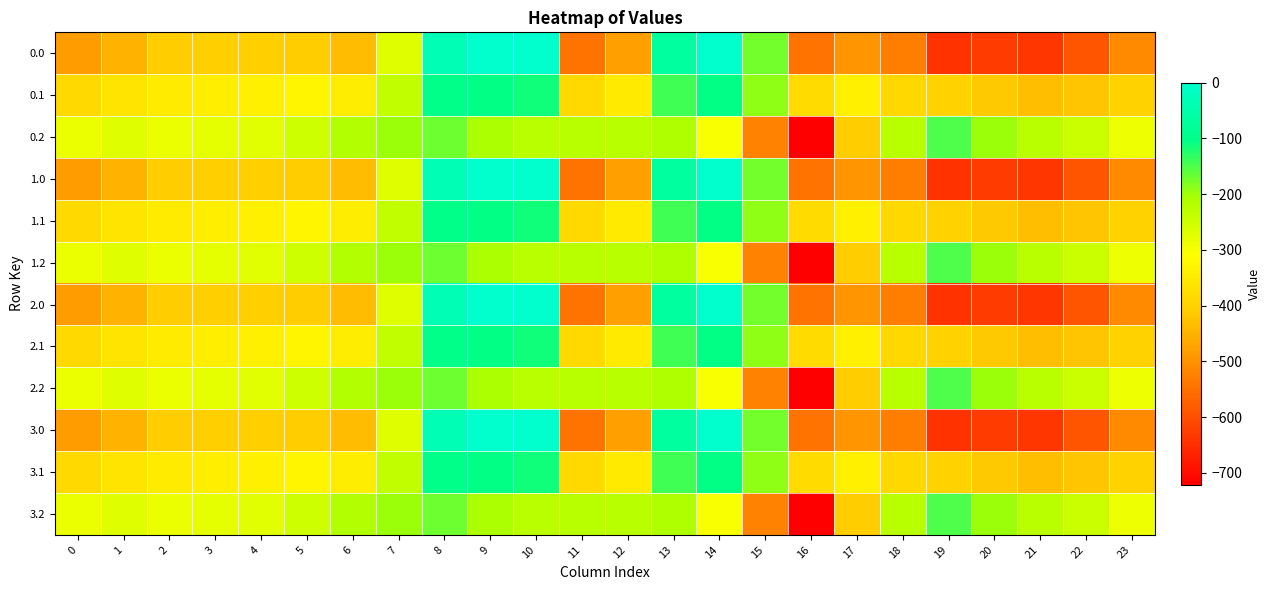

At 8, list the series in order from smallest to largest.

0.2, 1.2, 2.2, 3.2, 0.1, 1.1, 2.1, 3.1, 0.0, 1.0, 2.0, 3.0